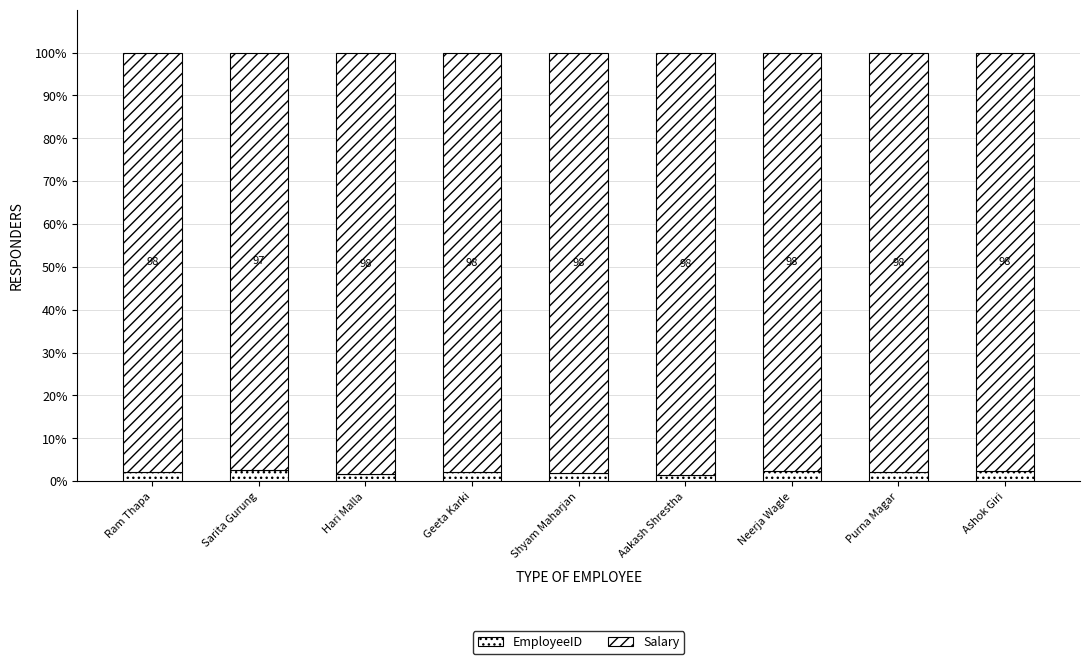

How many data points in EmployeeID are above 2?

6